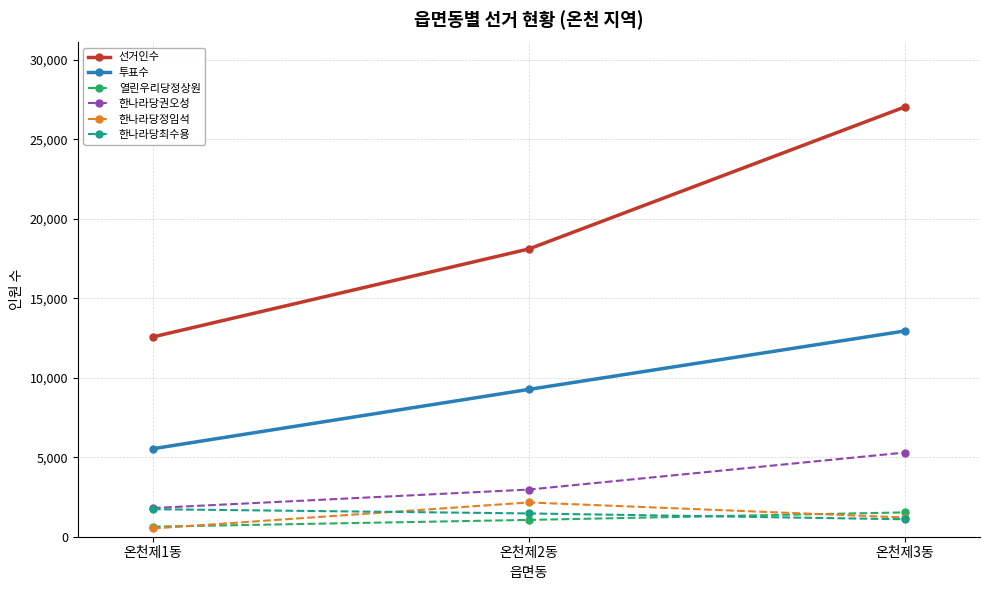

What is the label of the 2nd point from the right?

온천제2동